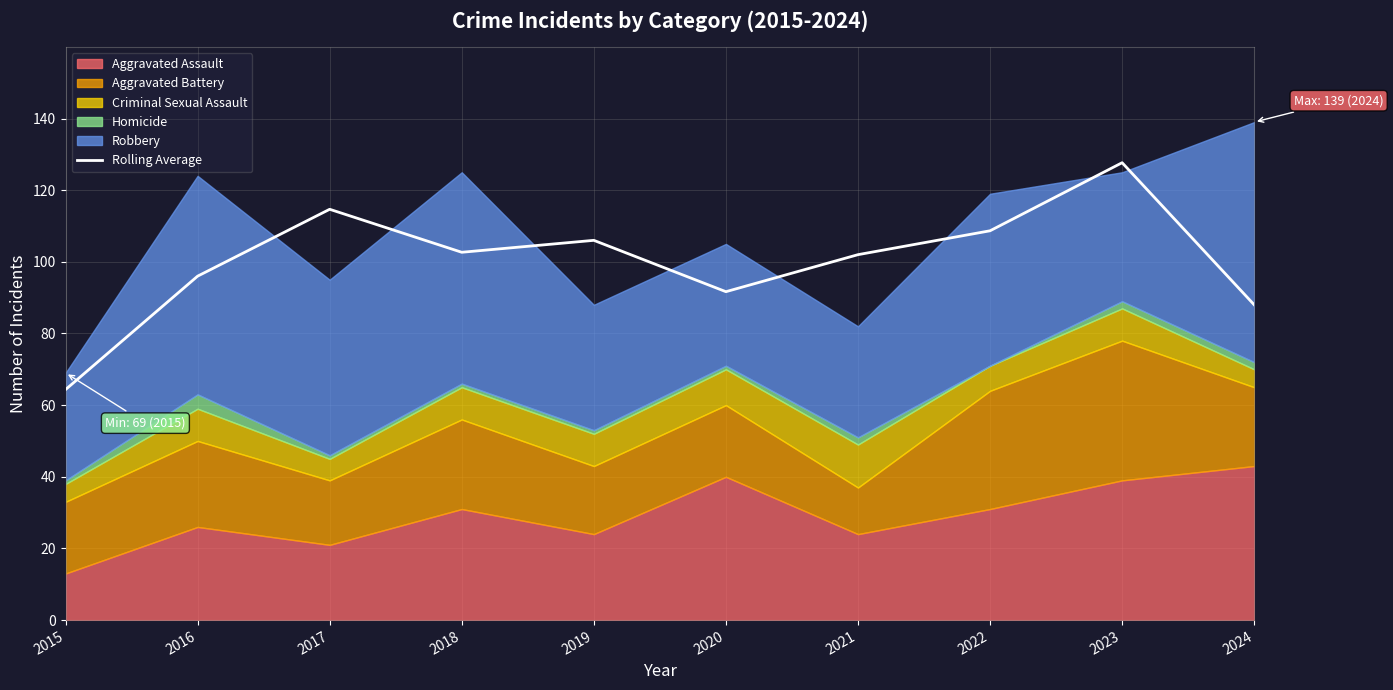

What value does the data have at 2018?

102.7